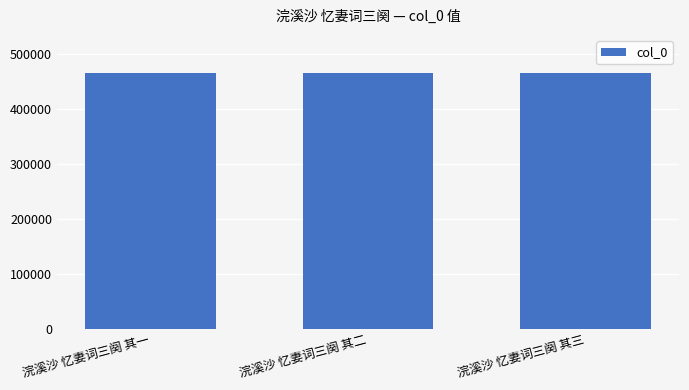

The chart shows a value of 720298 at 浣溪沙 忆妻词三阕 其三. True or false?

False